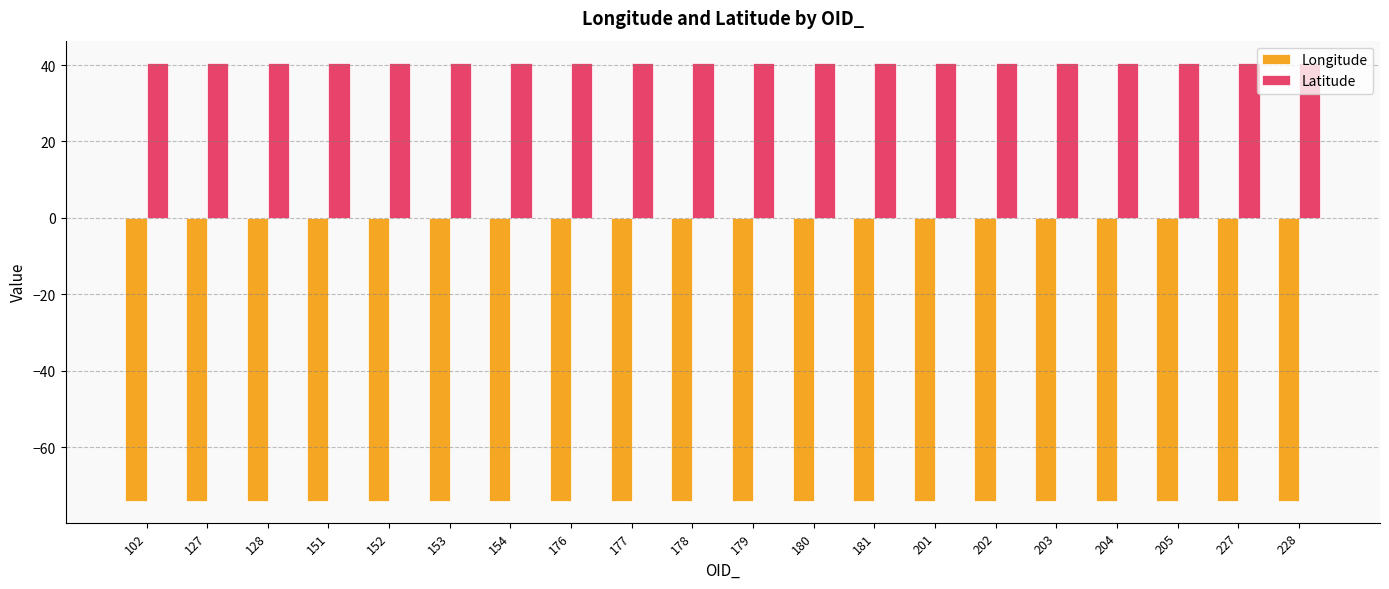

What is the sum of the Longitude values at 179 and 102?

-148.0